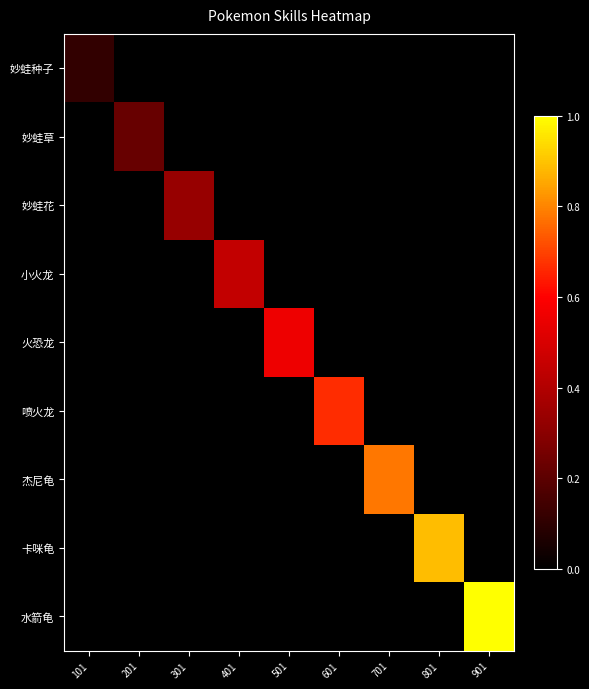

What is the difference between the highest and lowest values at 701?

0.8